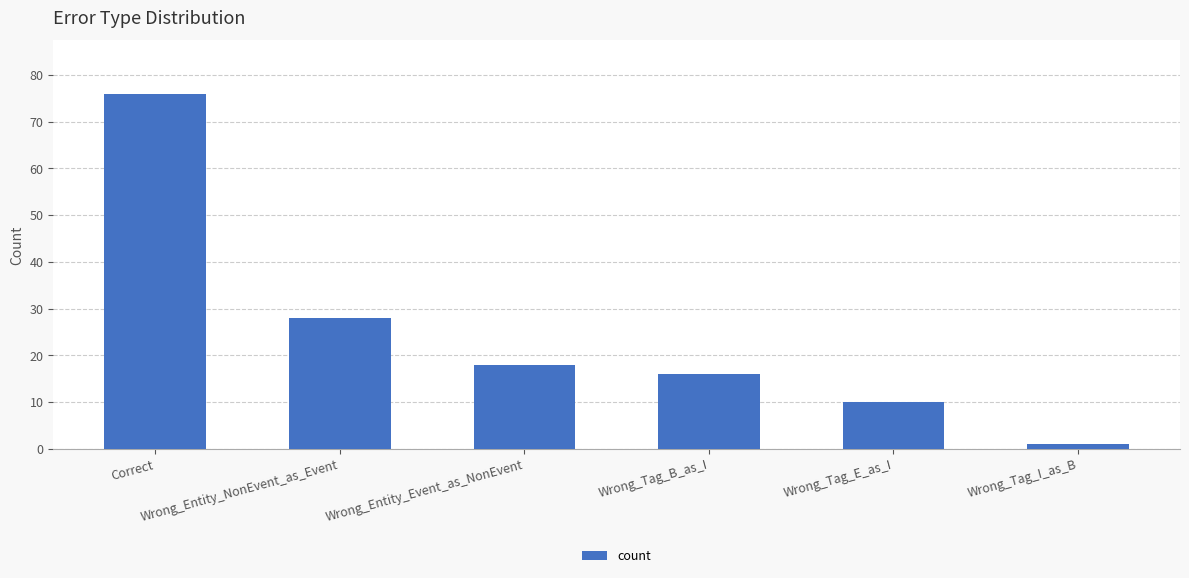

Reading right to left, extract all data points from this chart.

1	10	16	18	28	76